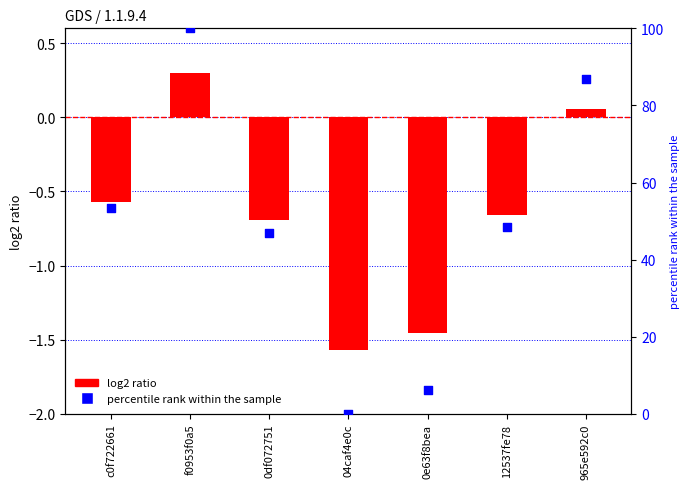

Which series contains the highest Y value?

percentile rank within the sample